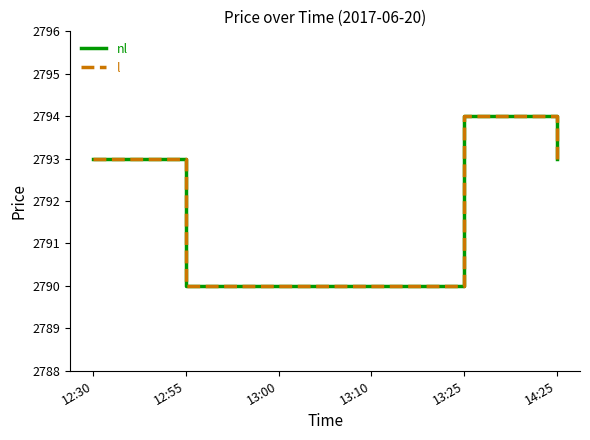

The nl series shows 2790 at 13:00. True or false?

True